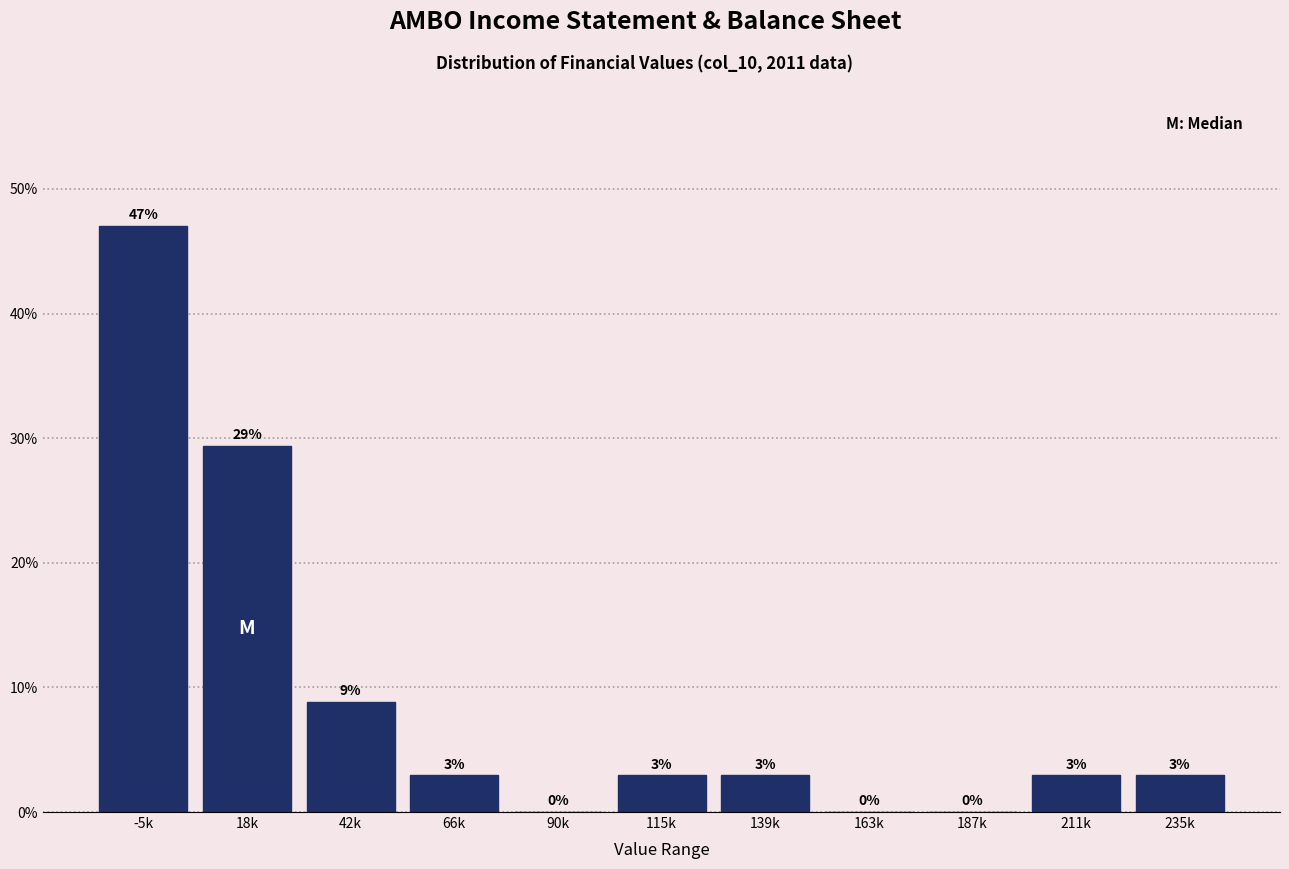

Are the bars horizontal?

No